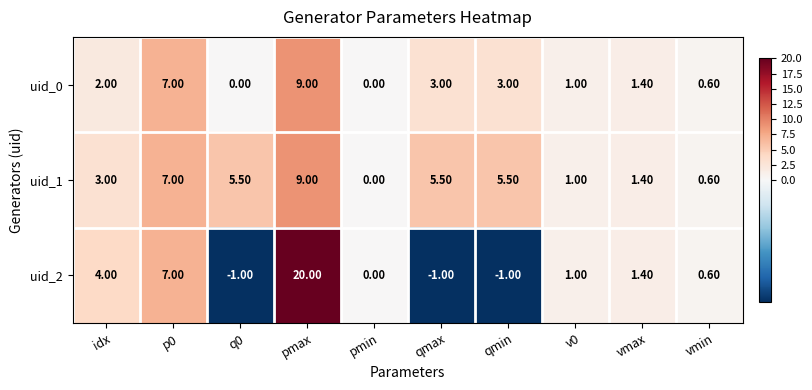

Which series has the largest range (max minus min)?

uid_2